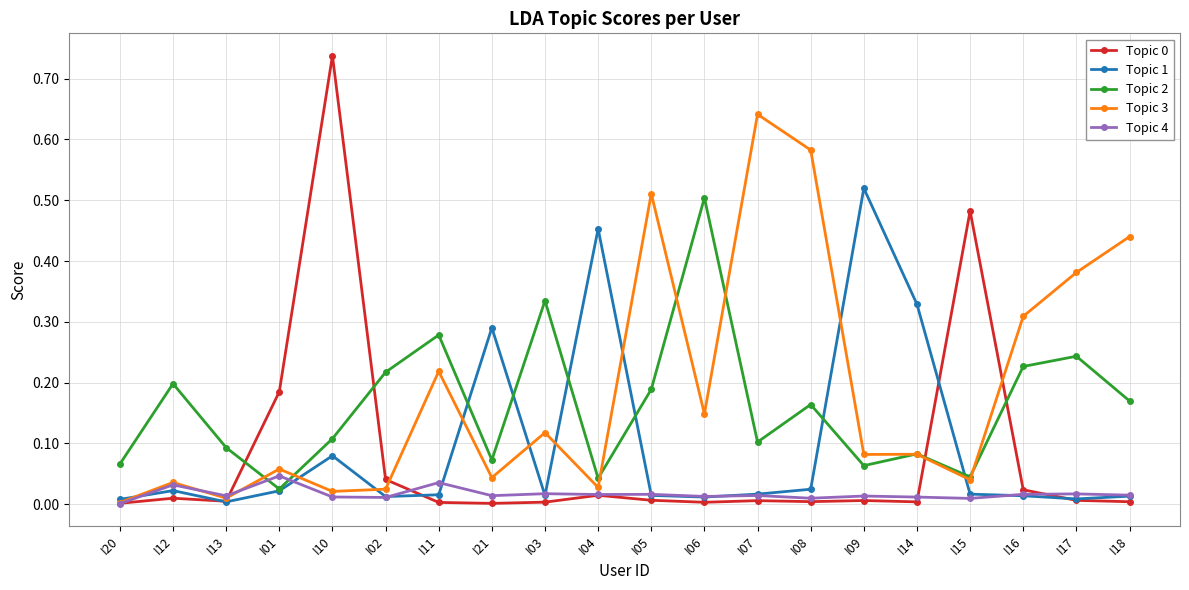

Which series changed the most between I03 and I05?

Topic 3